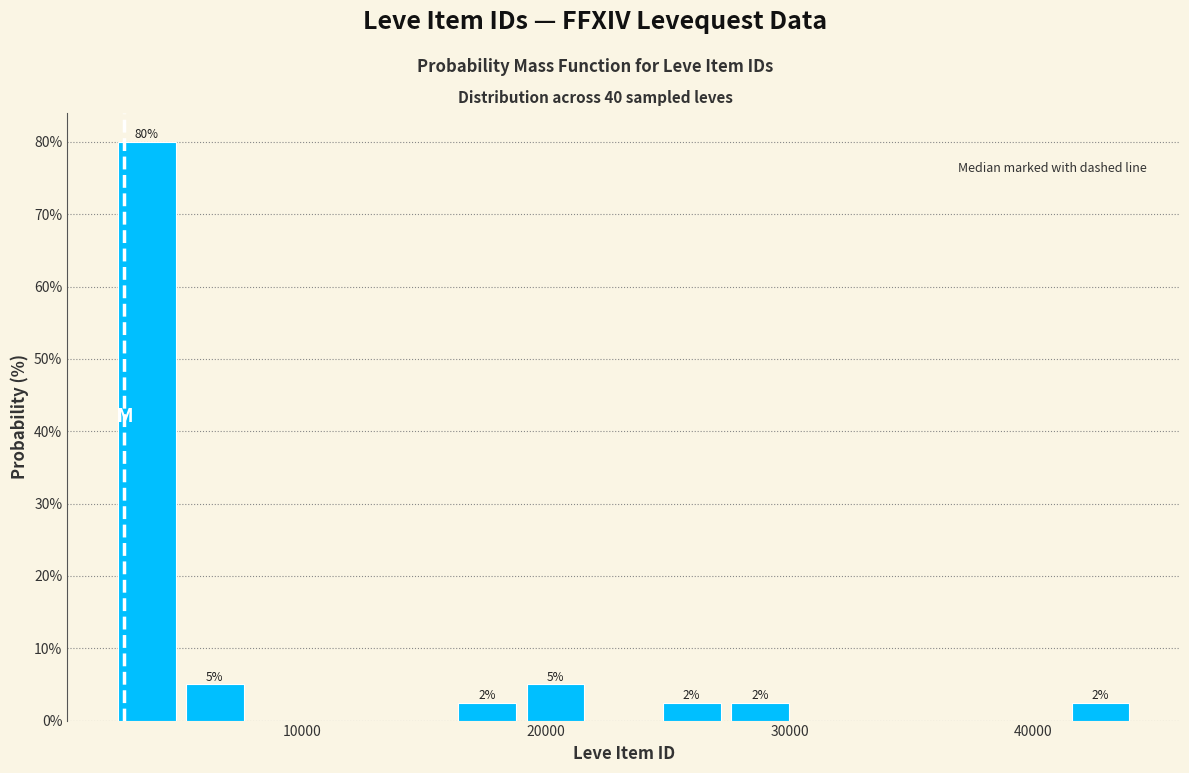

Read against the x-axis, roughly where is the centre of the tallest bar?

4000